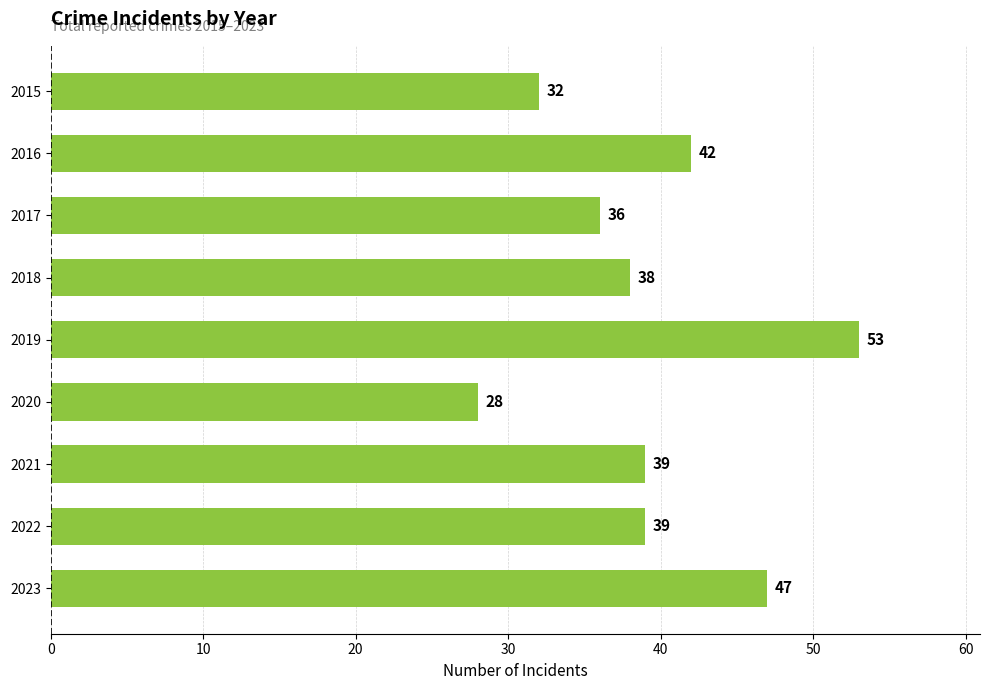

Read the value at 2021, to the nearest 5.

40